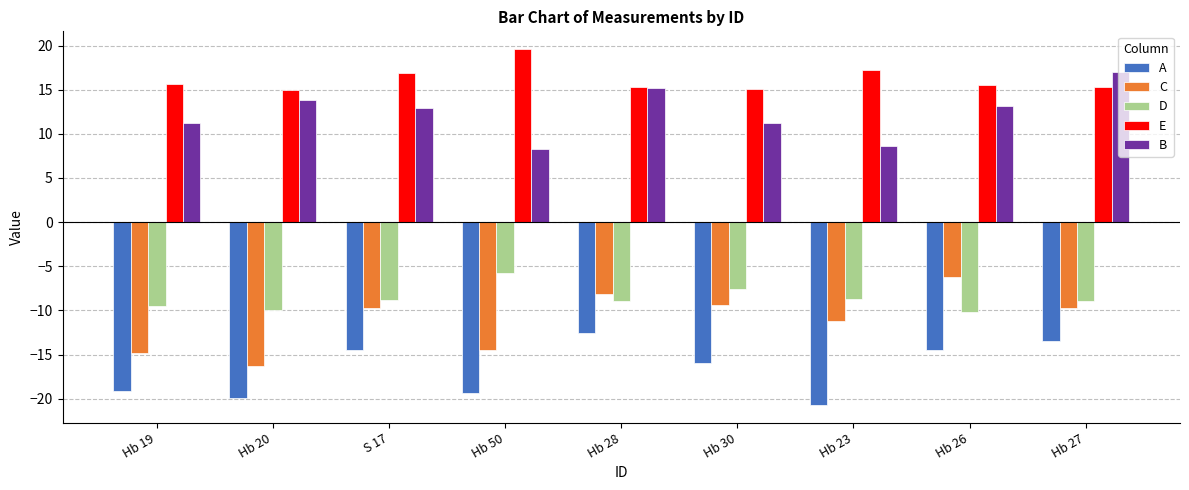

Is it true that D equals -5.1 at Hb 30?

False